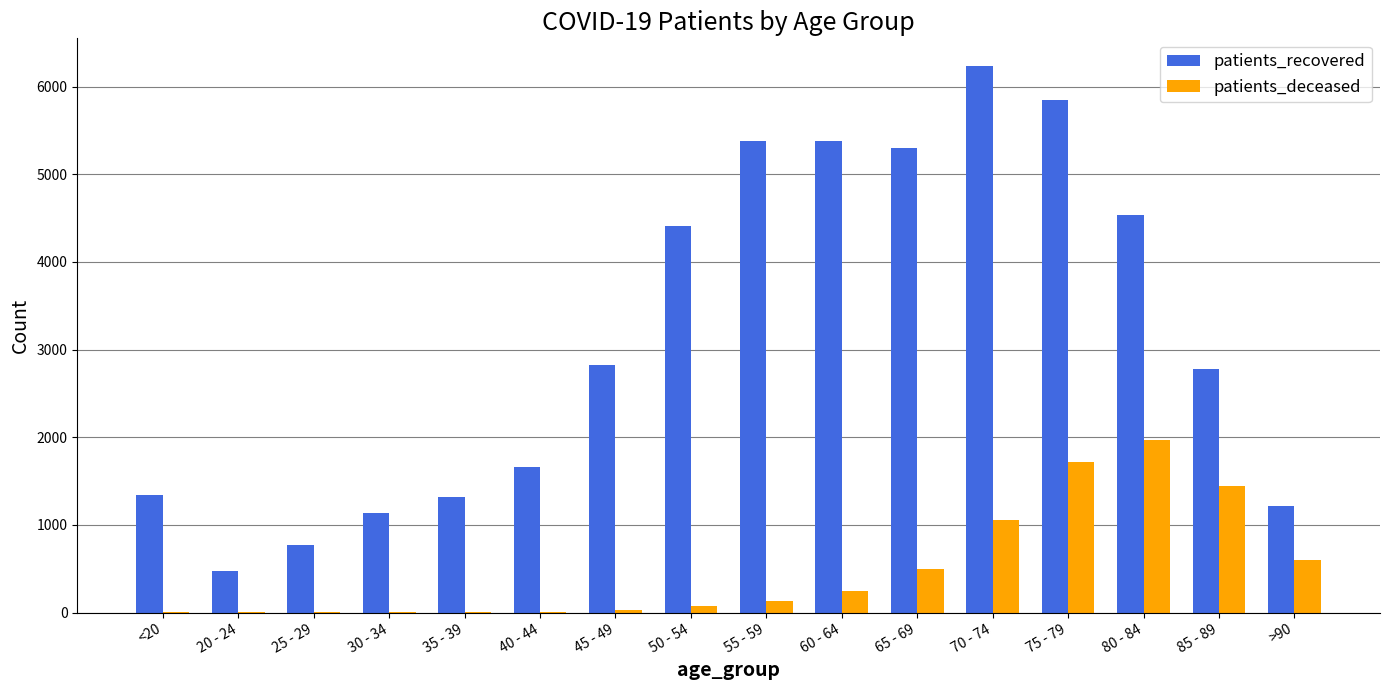

What are all the series names shown in the legend?

patients_recovered, patients_deceased